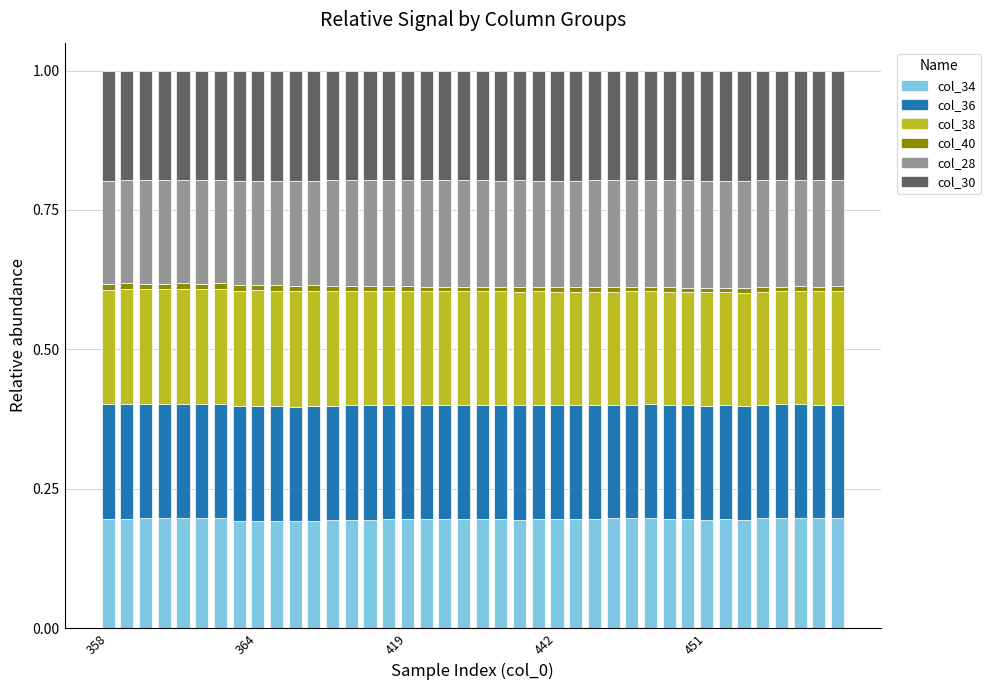

How many data points does each series have?

40